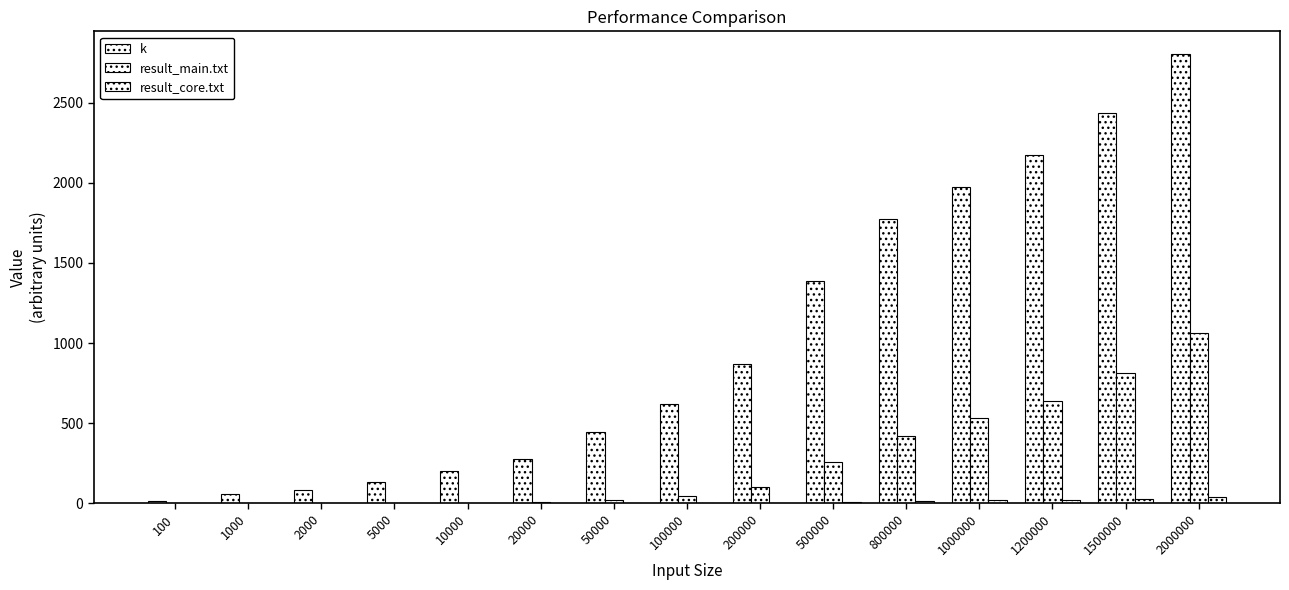

Read the result_main.txt value at 1500000.

810.0